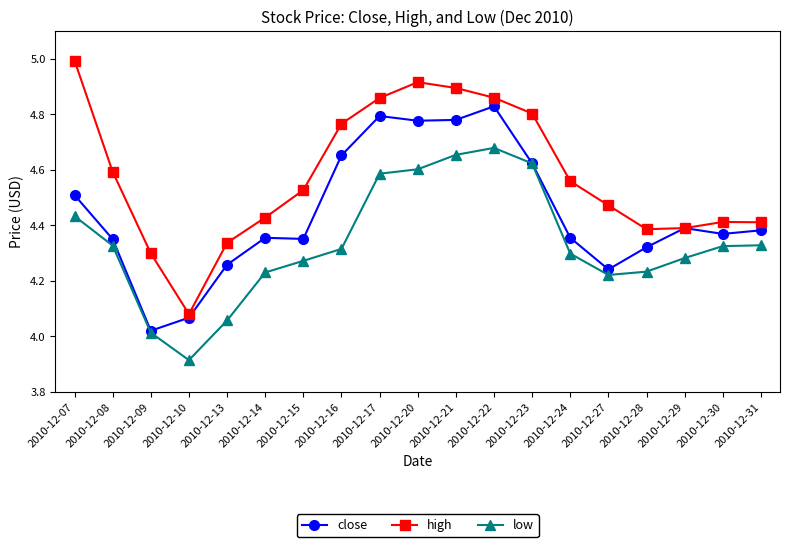

What is the difference between the highest and lowest values at 2010-12-21?

0.2